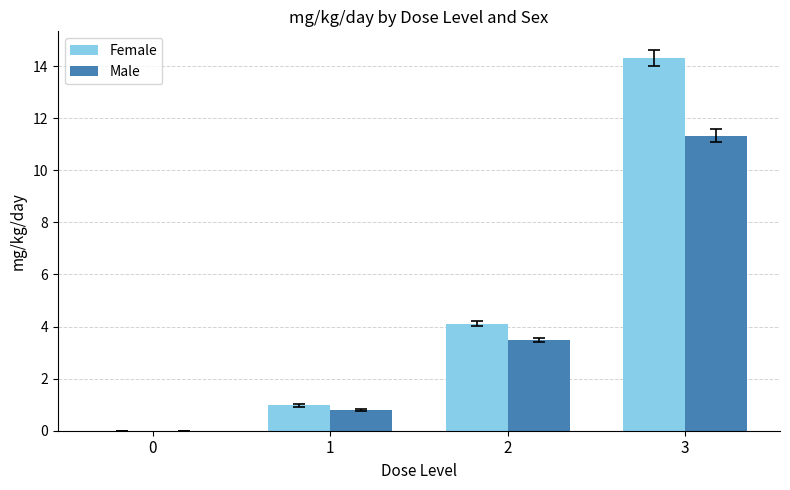

How many distinct data groups are displayed?

2